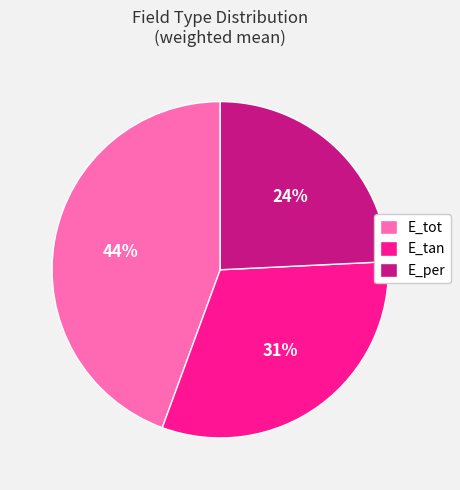

True or false: E_tot accounts for 44% of the total.

True